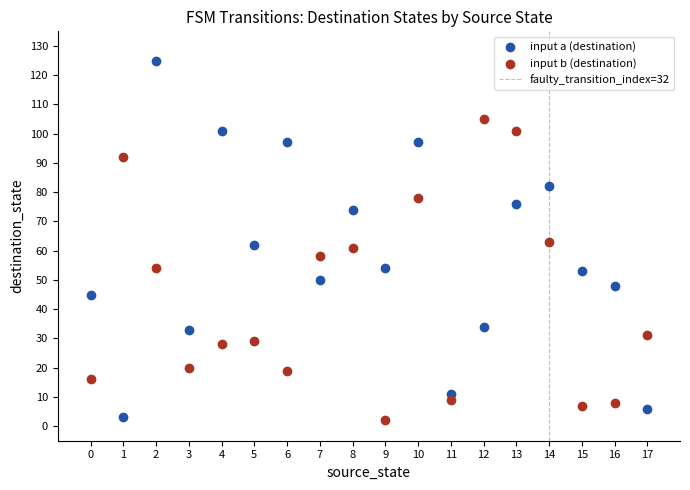

Across all data points, what is the range of Y values (max minus min)?

123